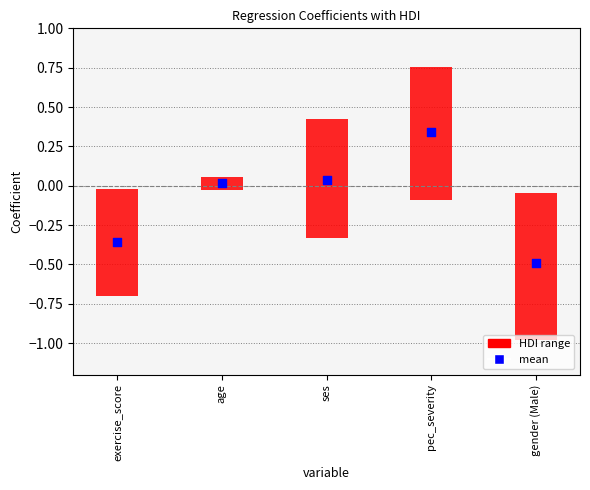

Which has a higher value, ses or gender (Male)?

ses